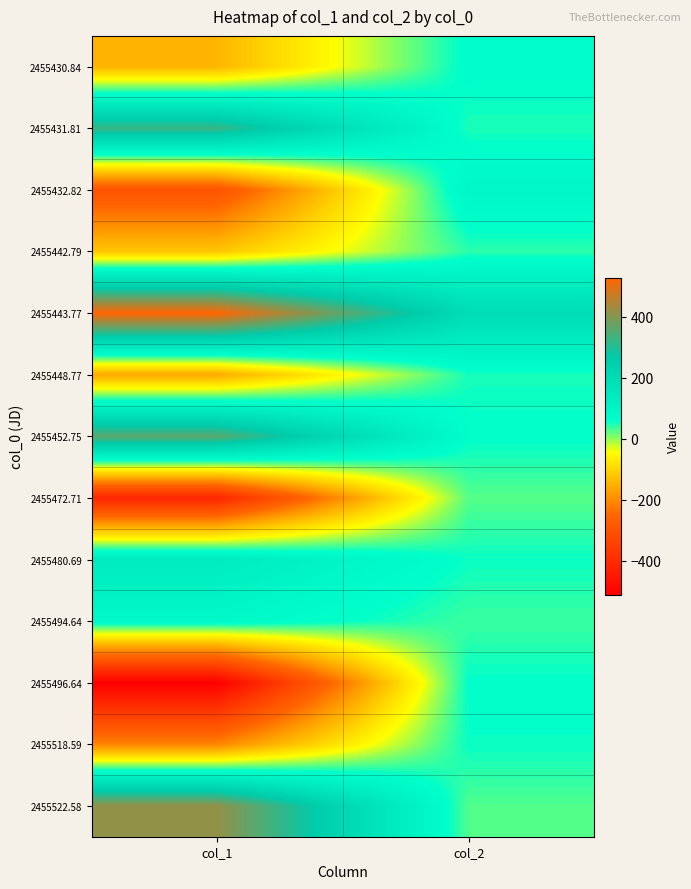

Between col_1 and col_2, which is larger?

col_2